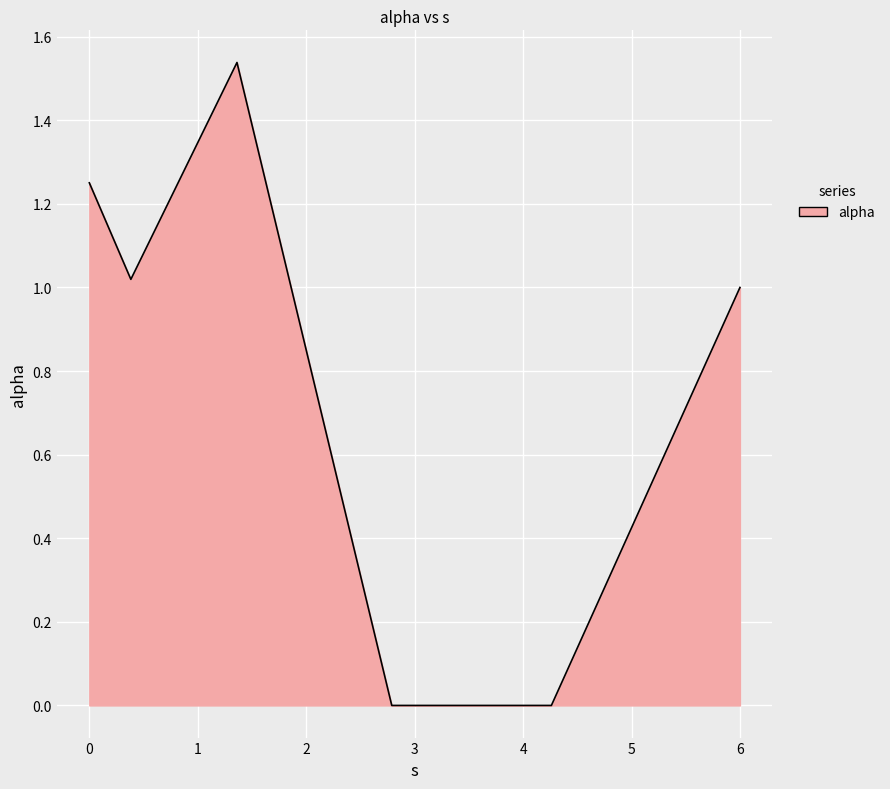

True or false: the data has more than 0 interior local peaks.

True